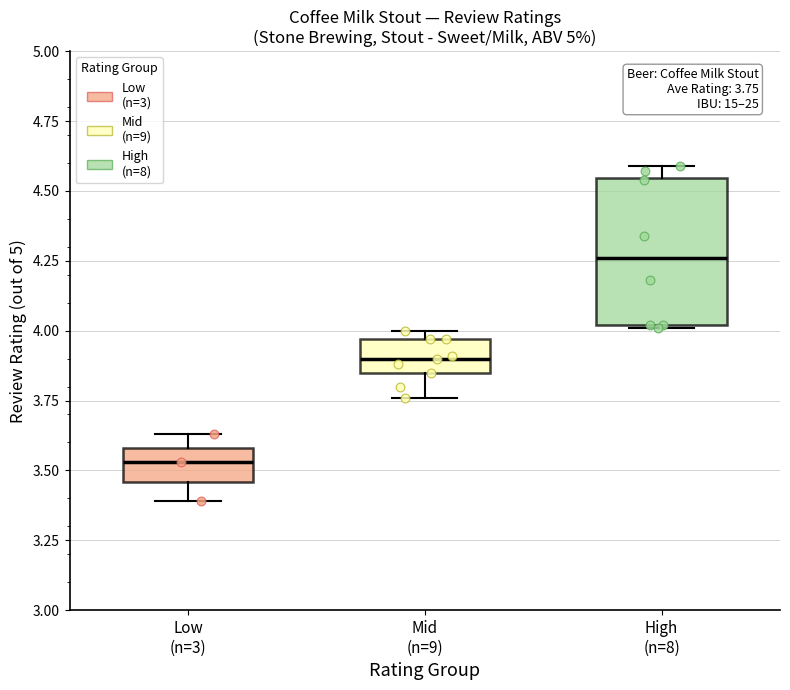

Which box is the tallest, from its lower edge to its upper edge?

High (n=8)